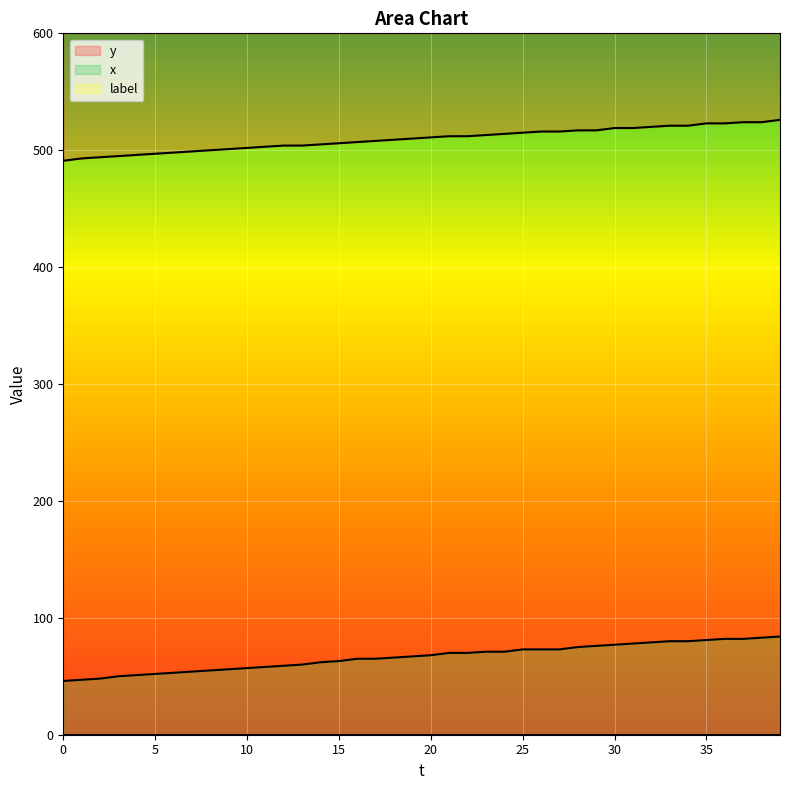

At 23, list the series in order from smallest to largest.

x, y